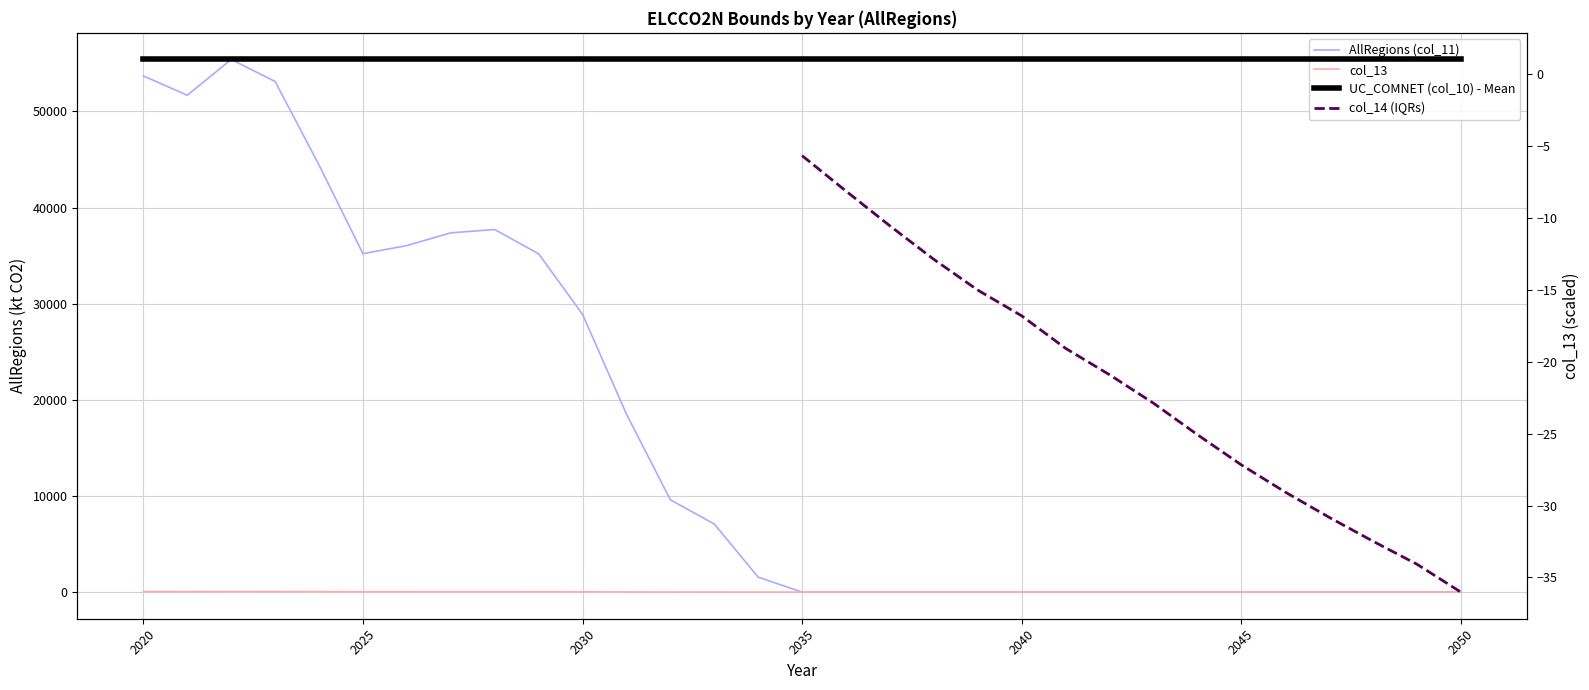

True or false: AllRegions (col_11) and col_13 intersect in this chart.

False